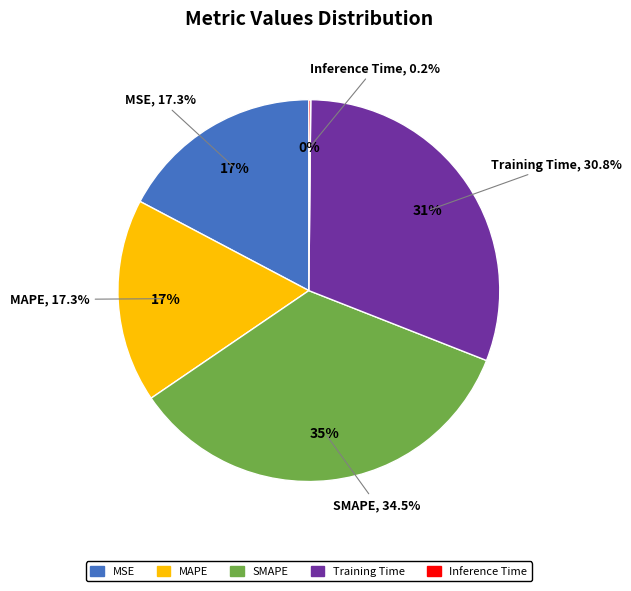

True or false: MSE accounts for 7% of the total.

False